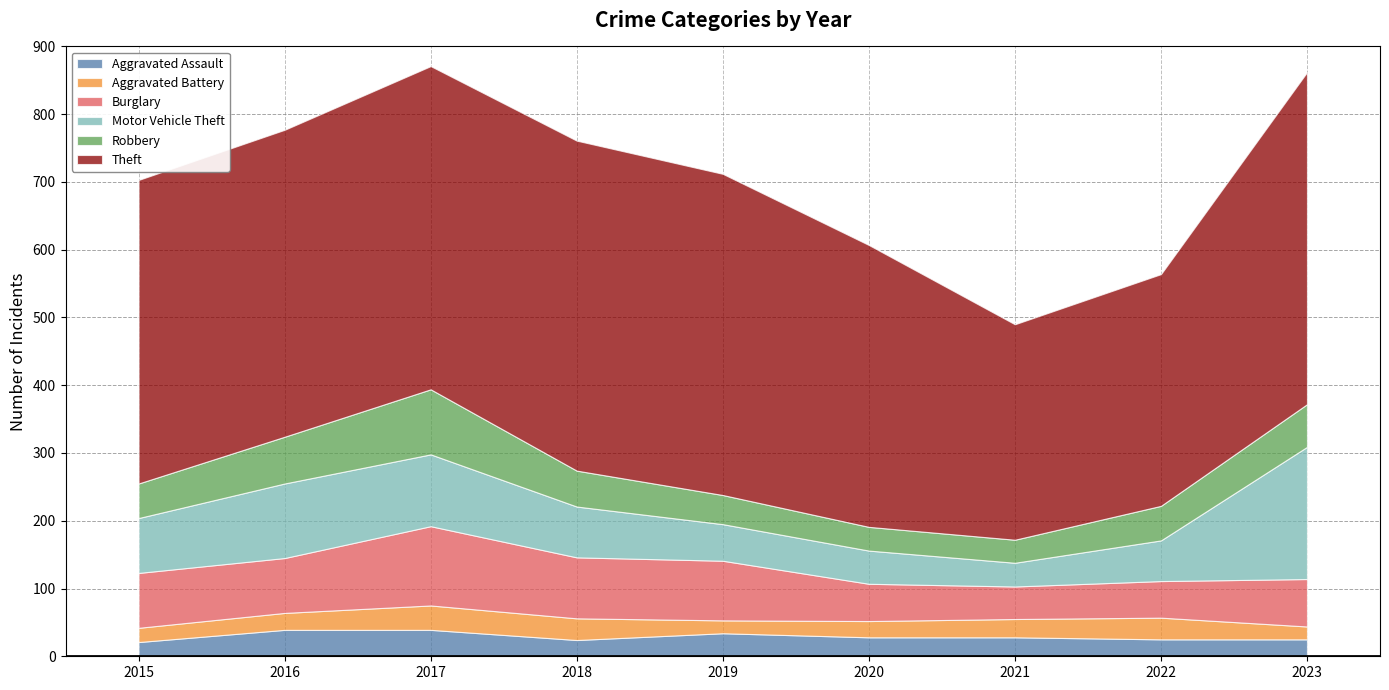

Reading left to right, what are all the values shown in this chart?

Aggravated Assault: 21	39	39	24	34	28	28	25	25
Aggravated Battery: 21	25	36	32	19	24	27	32	19
Burglary: 81	81	117	90	88	55	48	54	70
Motor Vehicle Theft: 81	110	106	75	54	49	35	60	195
Robbery: 51	69	96	53	43	35	34	51	63
Theft: 448	453	477	487	474	416	318	342	490